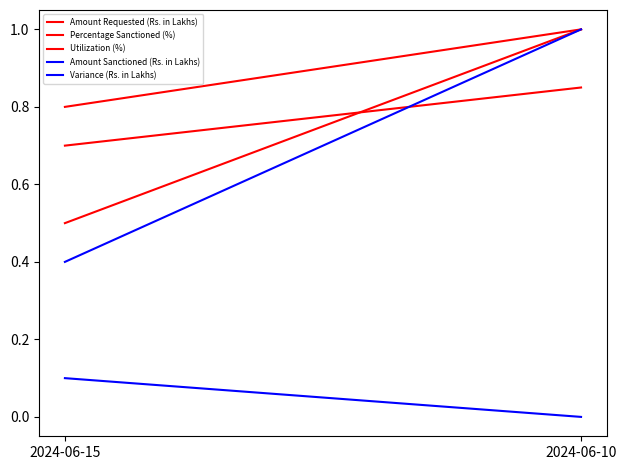

What is the sum of all Amount Requested (Rs. in Lakhs) values?

1.5